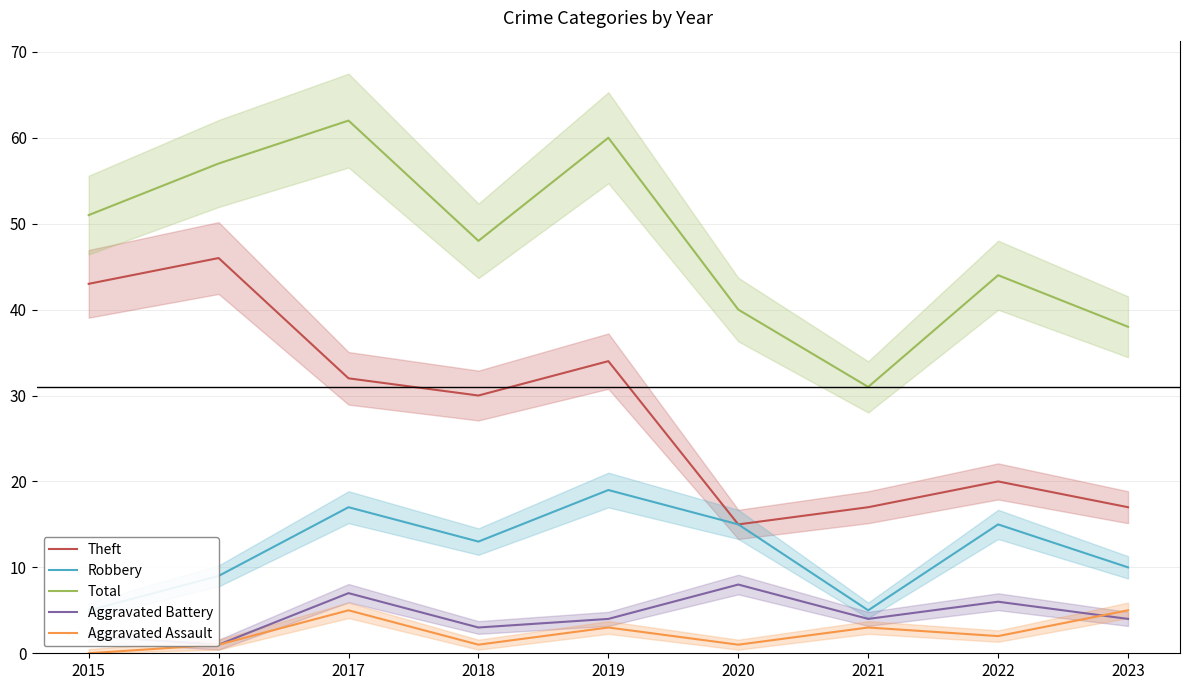

What is the sum of all Aggravated Assault values?

21